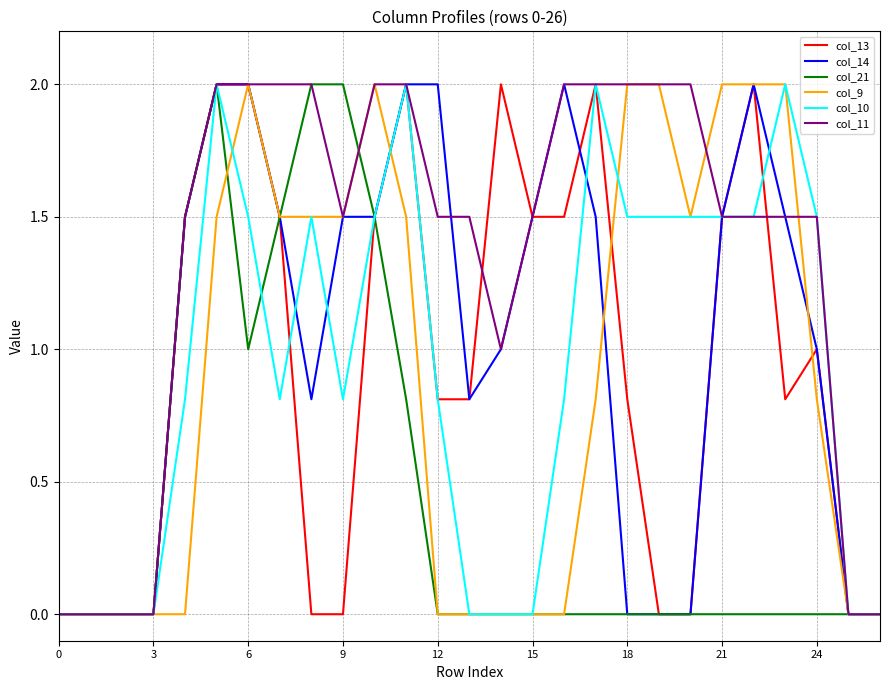

What is the highest value of the col_14 series?

2.0